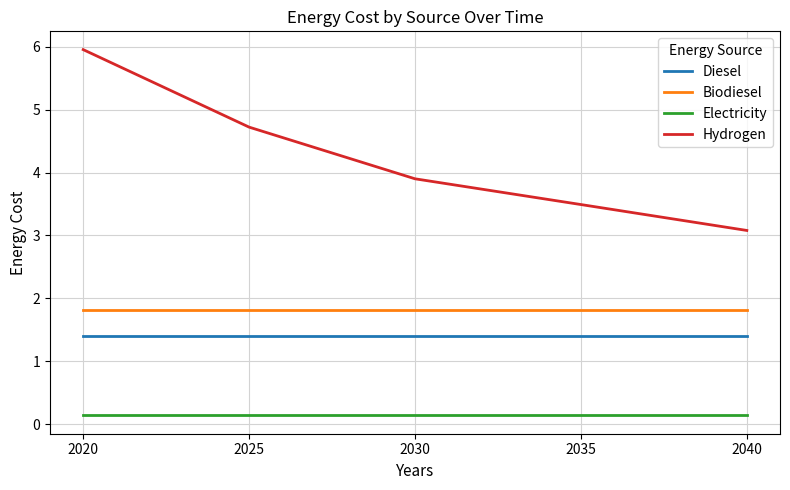

What is the minimum value for Biodiesel?

1.8